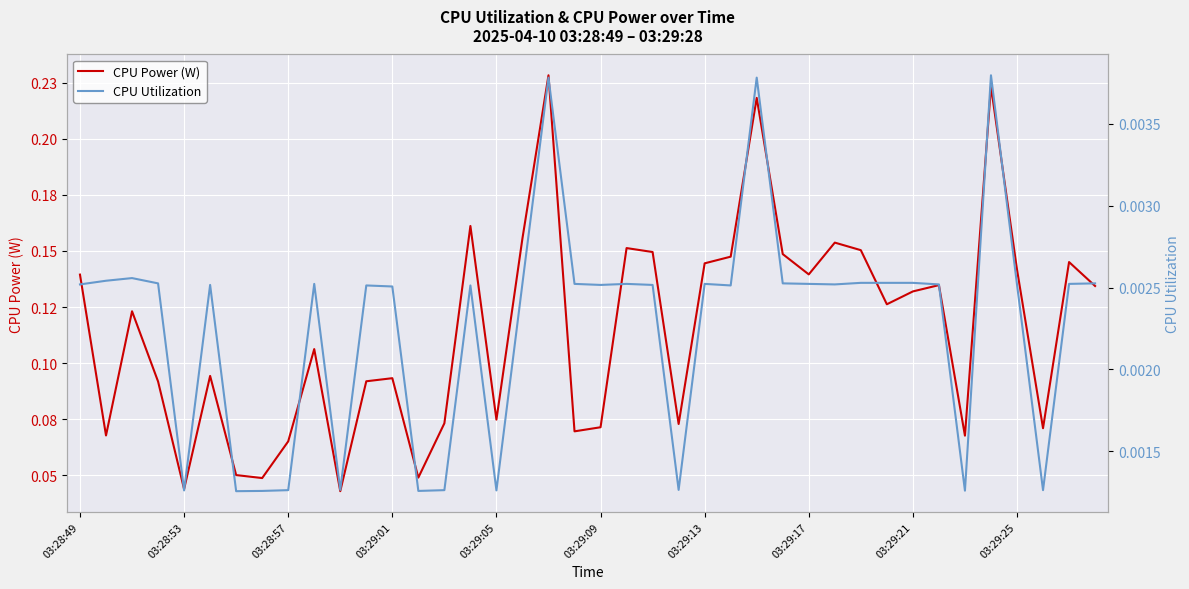

Is it true that CPU Utilization equals 0.0 at 33?

True